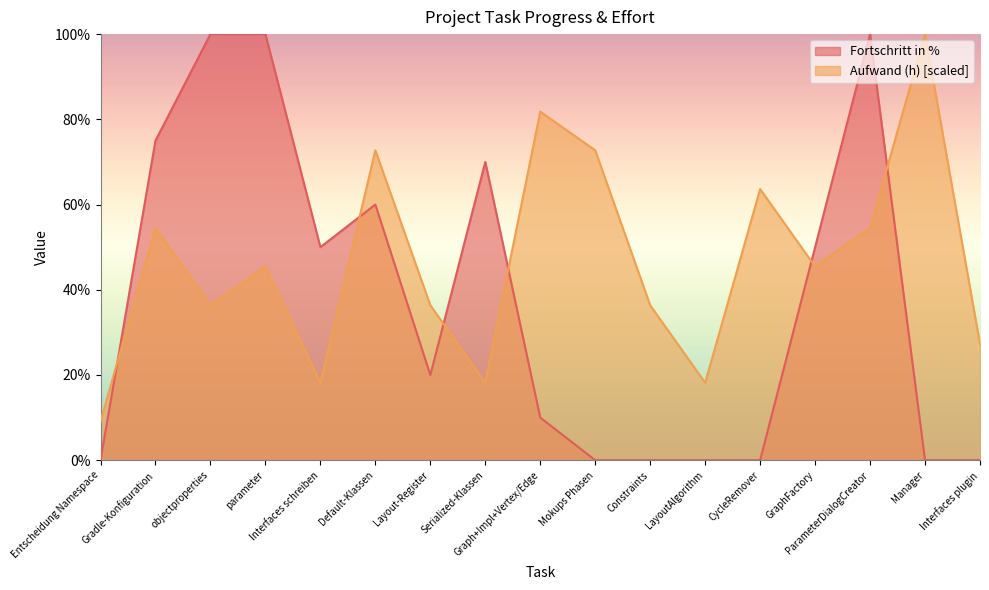

What is the value of the Aufwand (h) point at the 3rd from the left?

36.4